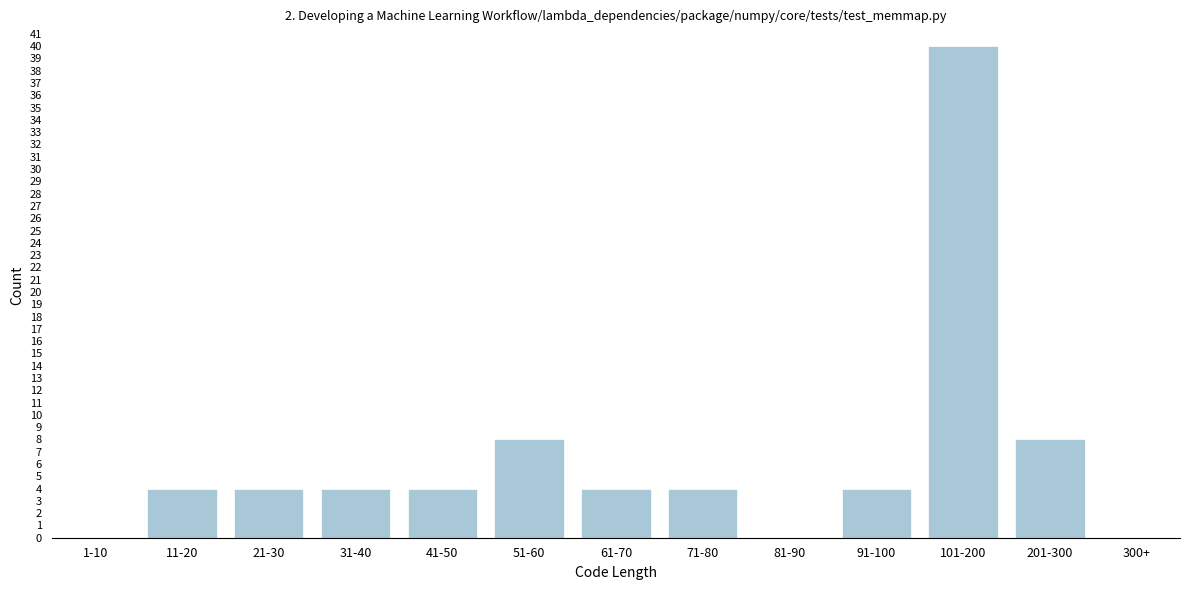

Reading left to right, list all the values displayed in this chart.

1-10=0	11-20=4	21-30=4	31-40=4	41-50=4	51-60=8	61-70=4	71-80=4	81-90=0	91-100=4	101-200=40	201-300=8	300+=0